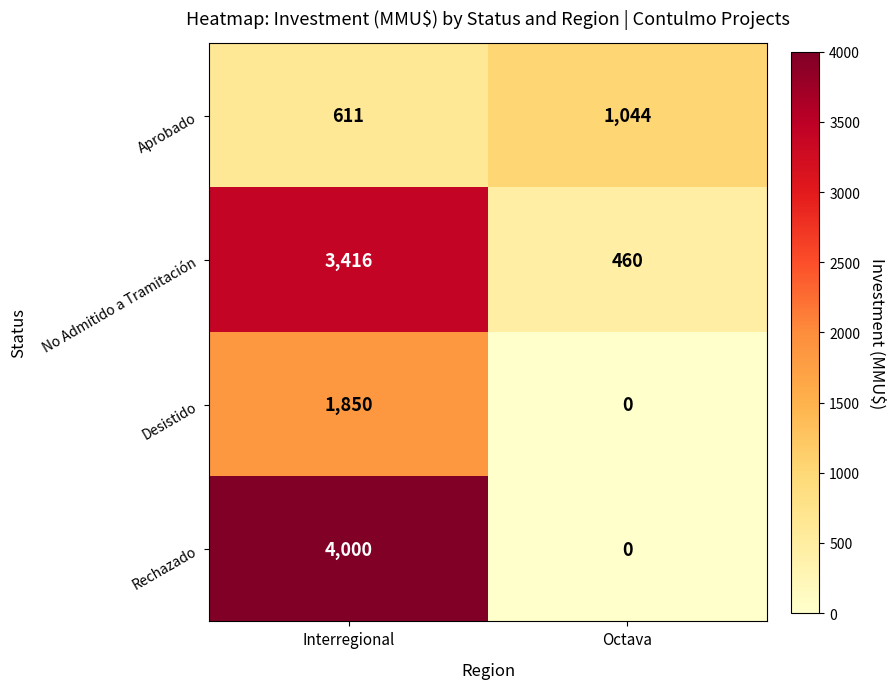

Which series changed the most between Interregional and Octava?

Rechazado